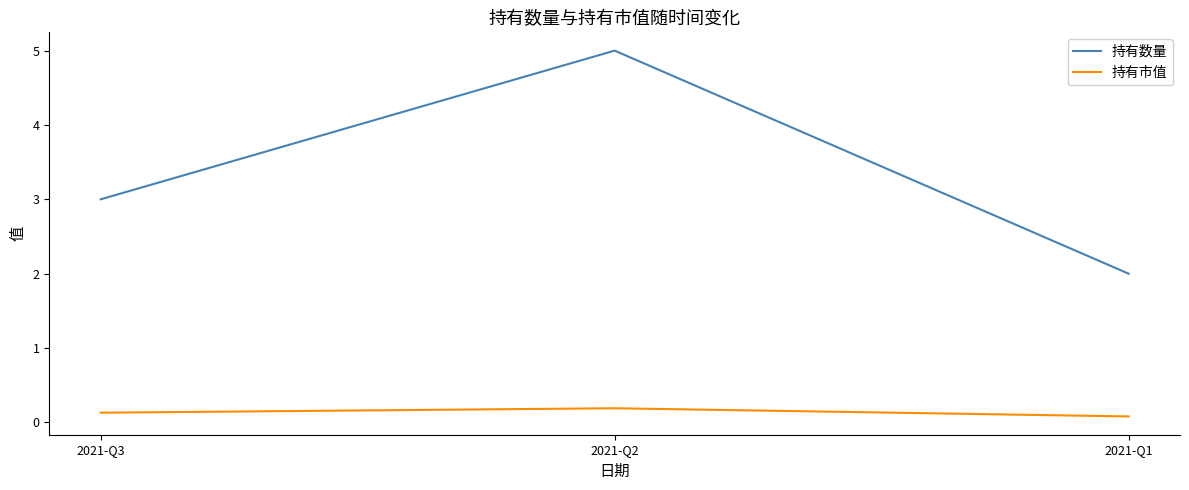

Is it true that 持有数量 equals 2.7 at 2021-Q2?

False